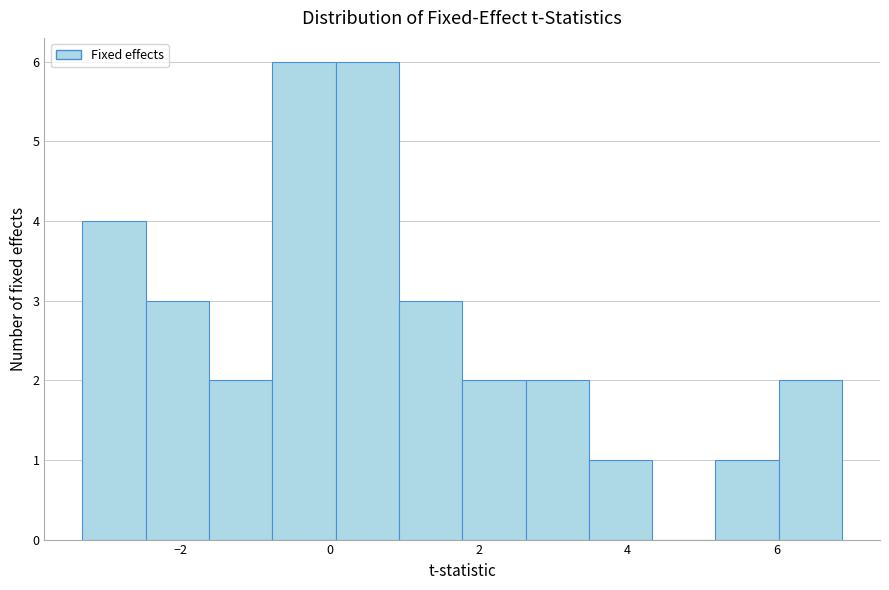

Reading left to right, list every bar in this chart as the range it spans on the x-axis followed by its height. Neither the bar edges nor the heights are printed on the chart, so give them approximately, as read against the axes.

-3.4 to -2.4: 4
-2.4 to -1.6: 3
-1.6 to -0.8: 2
-0.8 to 0.0: 6
0.0 to 1.0: 6
1.0 to 1.8: 3
1.8 to 2.6: 2
2.6 to 3.4: 2
3.4 to 4.4: 1
4.4 to 5.2: 0
5.2 to 6.0: 1
6.0 to 6.8: 2